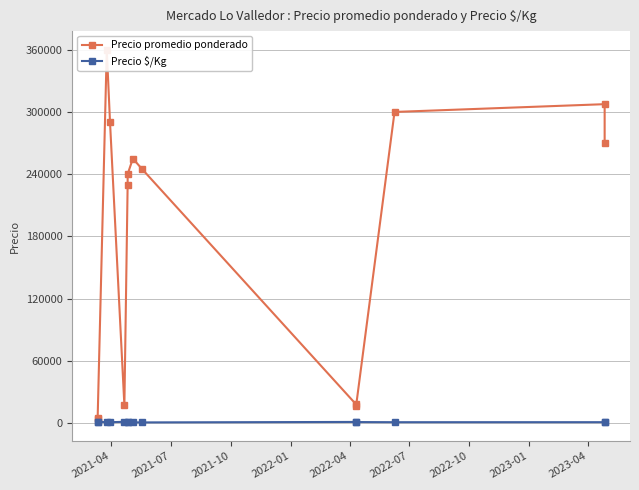

At which category does Precio $/Kg reach its first local peak?

2022-04